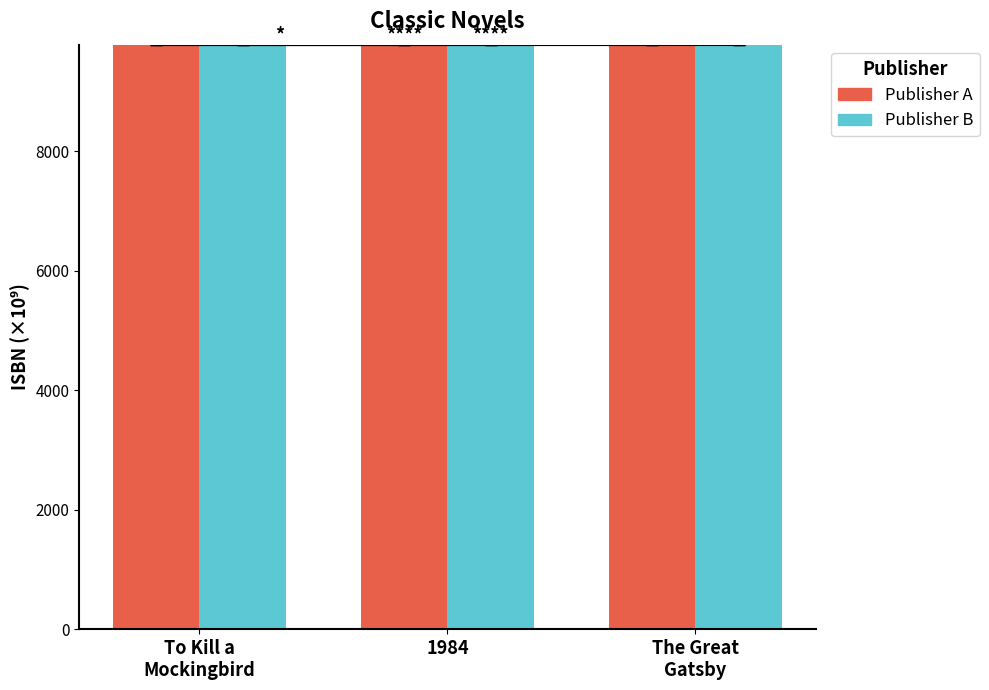

Read the Publisher A value at 1984.

9780.5